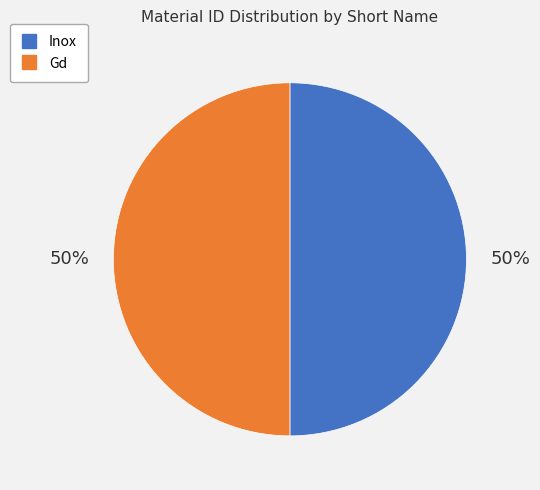

To the nearest percent, what is the average slice percentage?

50%